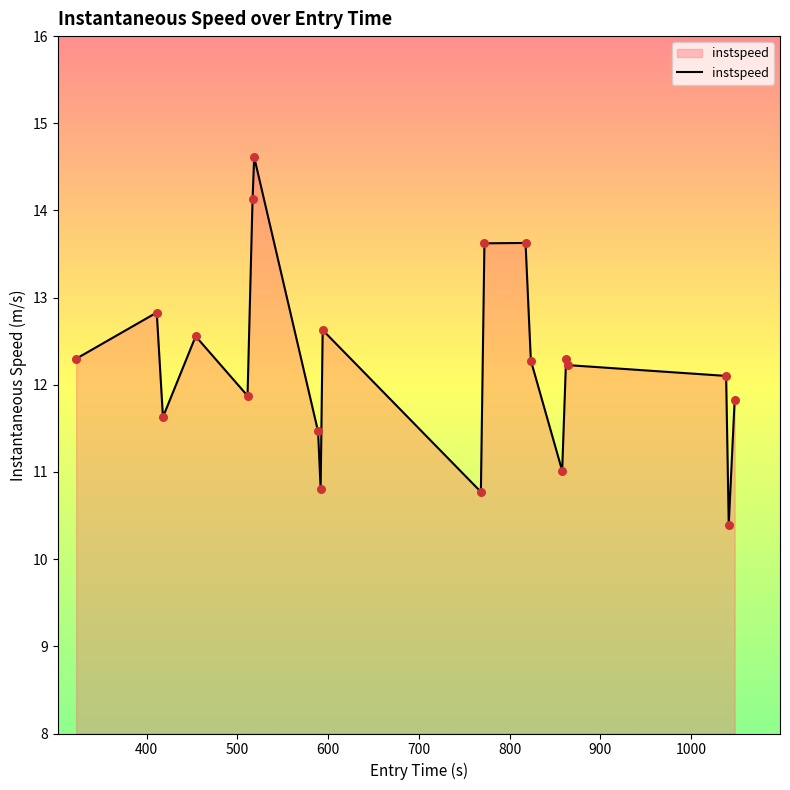

What is the smallest value displayed?

10.4